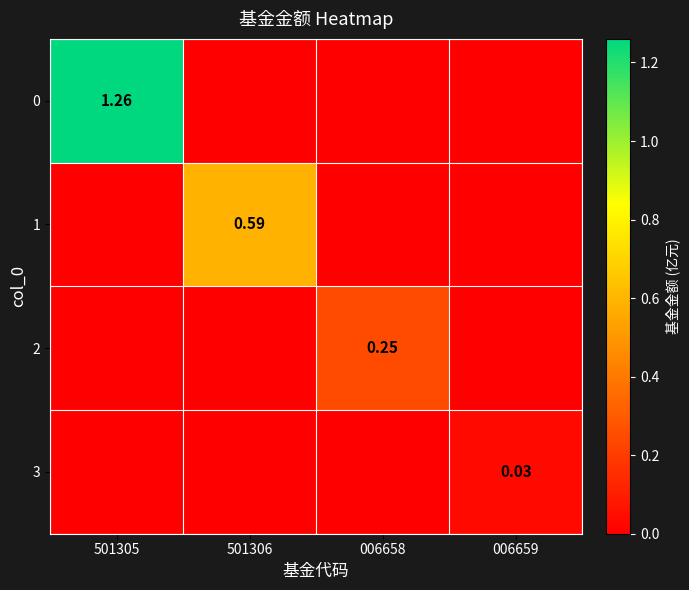

The 1 series shows -0.4 at 501305. True or false?

False